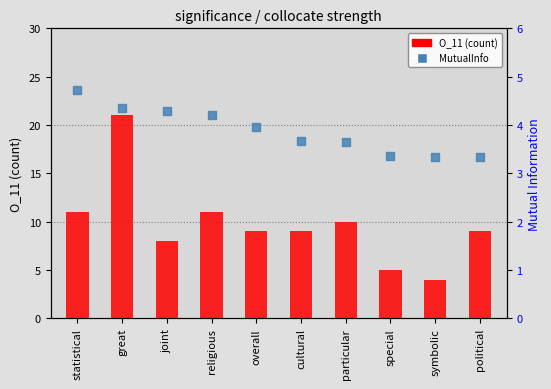

Is the value of O_11 (count) at symbolic greater than the value of MutualInfo at special?

Yes